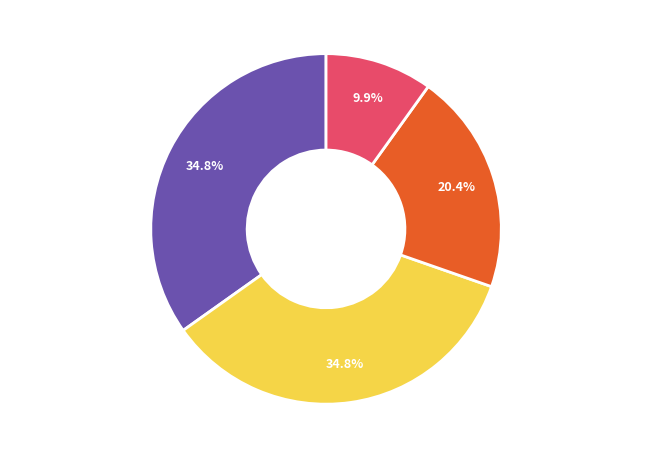

Do 长盛多因子策略优选股票 and 易方达瑞享灵活配置混合I together represent more than half of the pie?

Yes